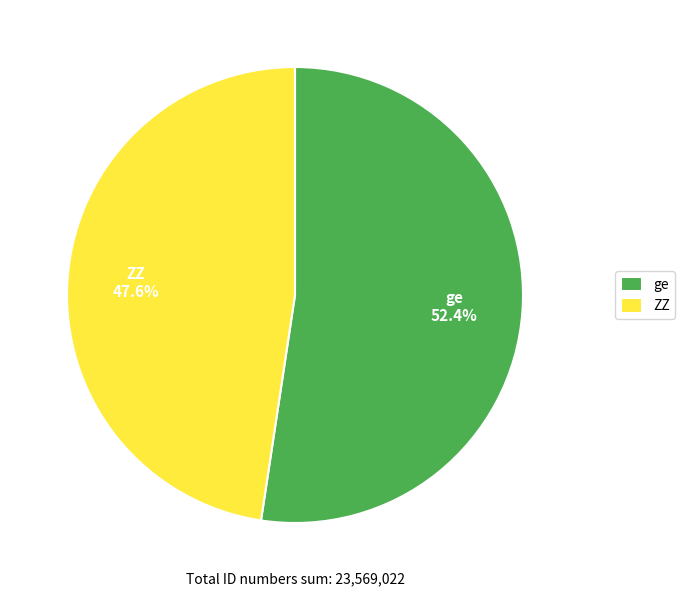

To the nearest percent, what is the difference between the largest and smallest slice percentages?

5%